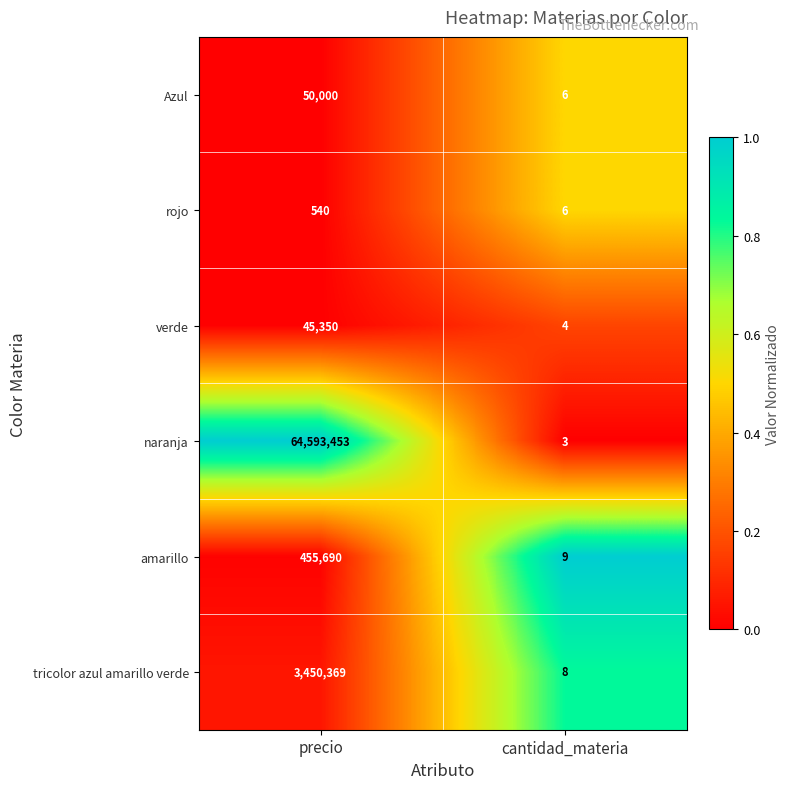

What is the sum of all verde values?

45354